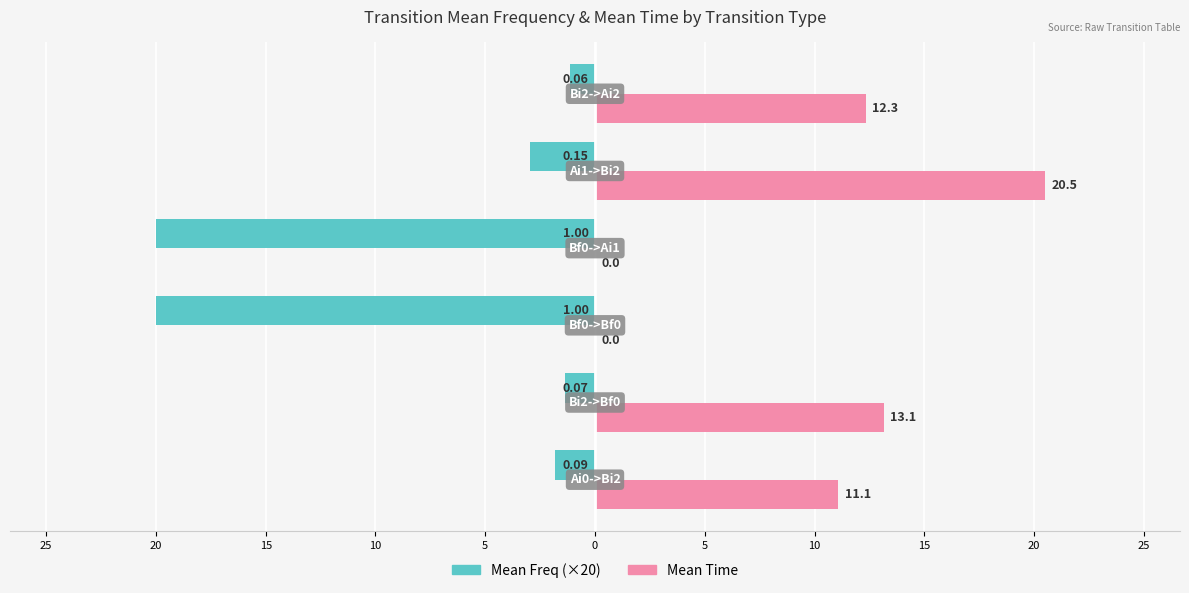

What are all the series names shown in the legend?

Mean Freq (×20), Mean Time